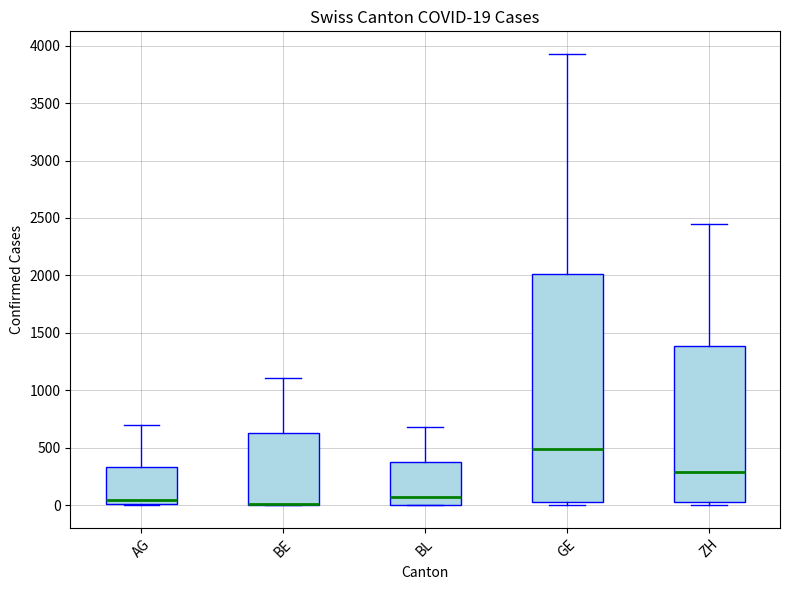

Which box is the tallest, from its lower edge to its upper edge?

GE